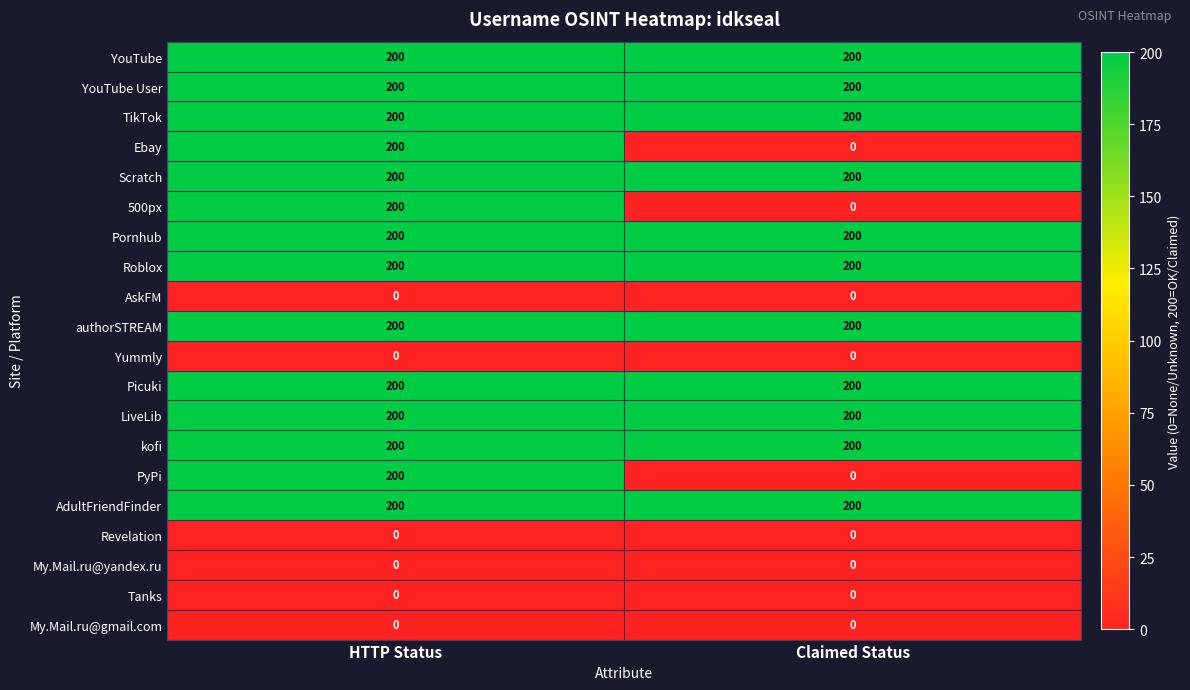

What is the average value of the PyPi series?

100